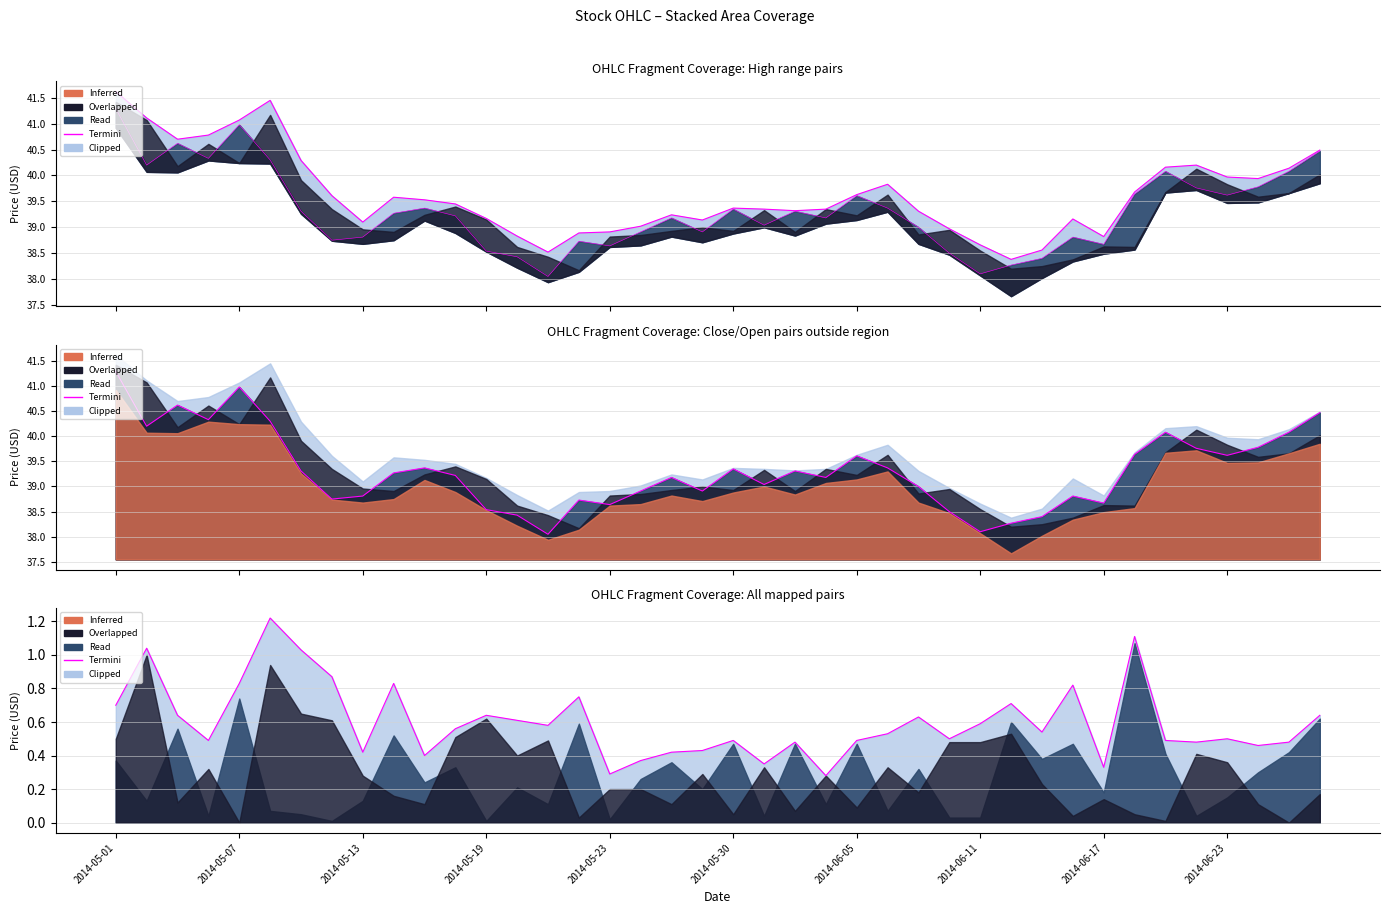

What is the value of the 5th point from the left?

0.8